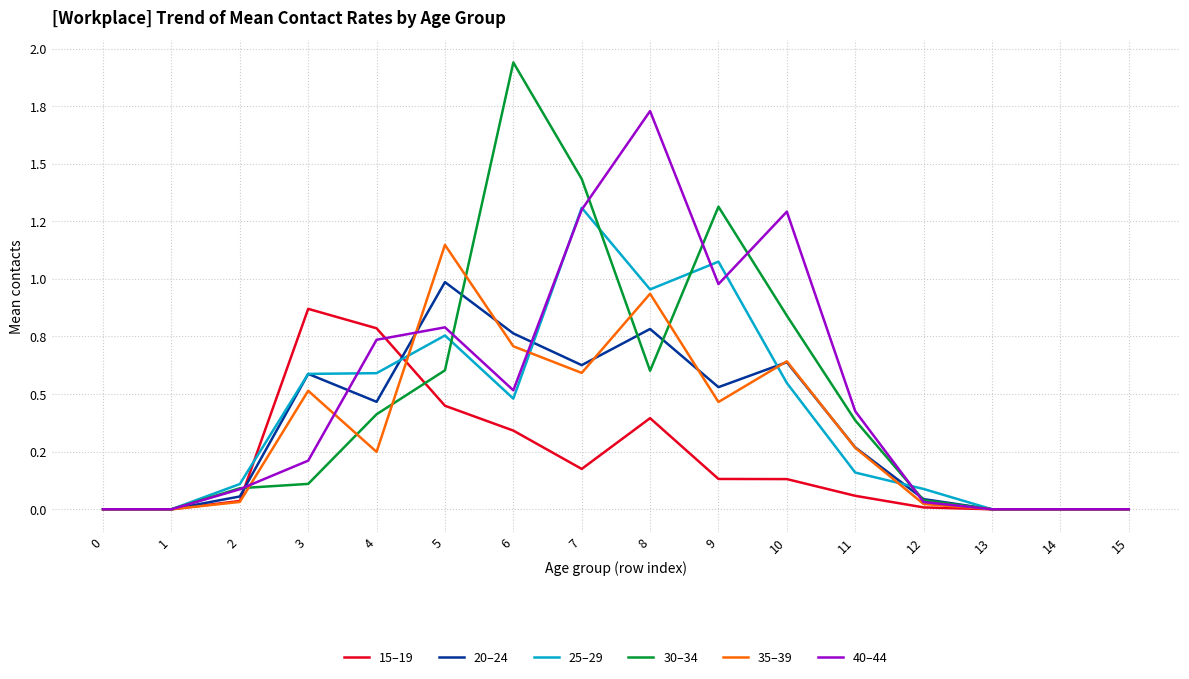

Does the chart display data point markers on the line(s)?

No